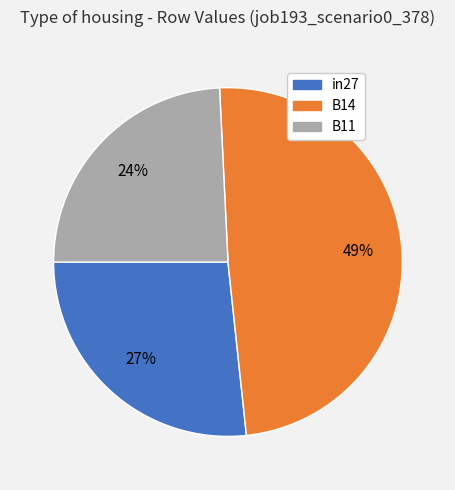

To the nearest percent, what is the combined percentage of in27 and B14?

76%